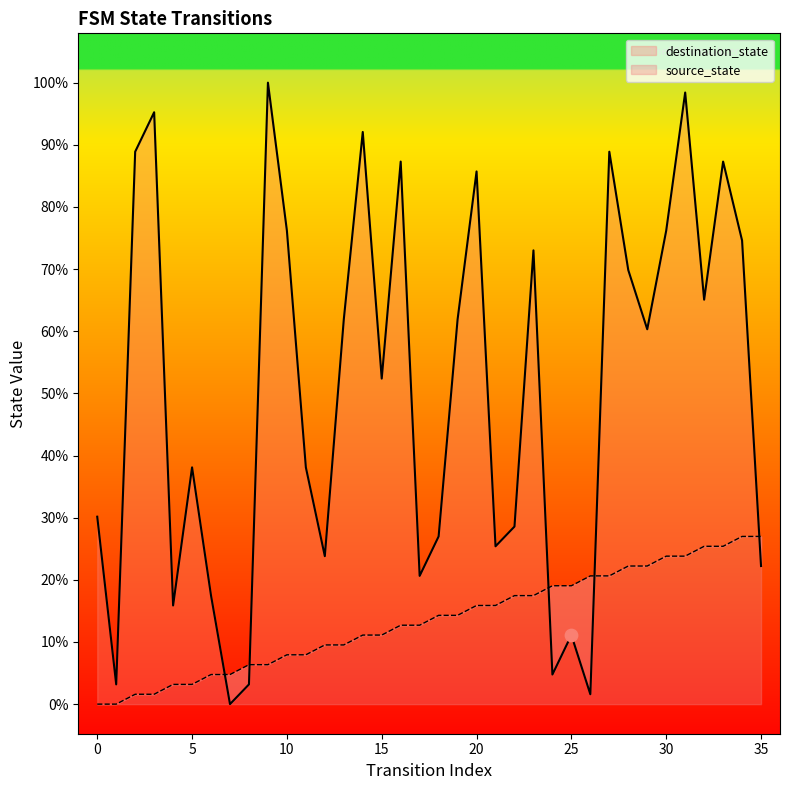

Which series reaches the maximum Y coordinate?

destination_state